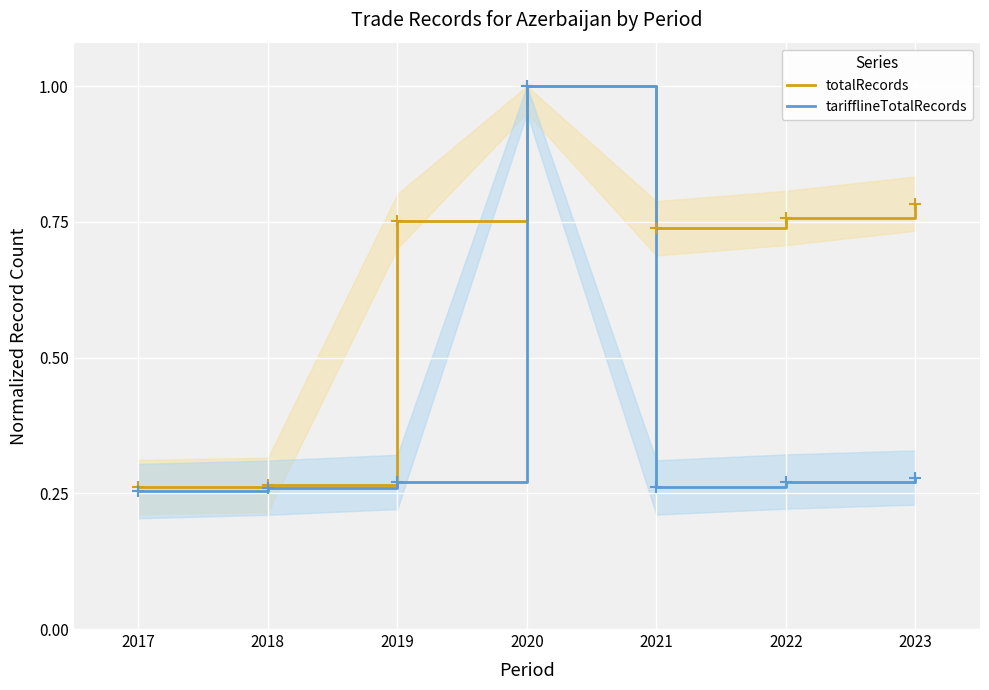

Which category has the highest value in the tarifflineTotalRecords series?

2020